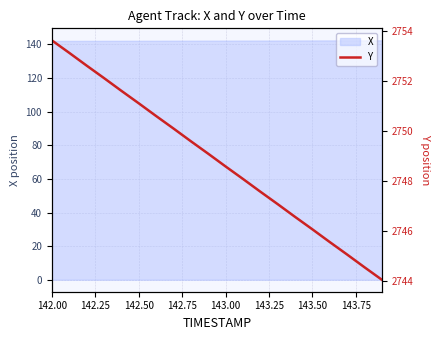

Is it true that X equals 142.3 at 143.00?

True